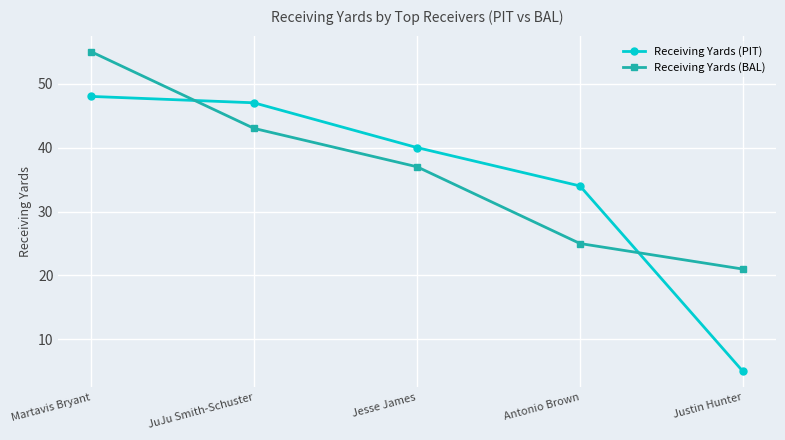

Between Jesse James and Antonio Brown, which series saw the biggest shift?

Receiving Yards (BAL)